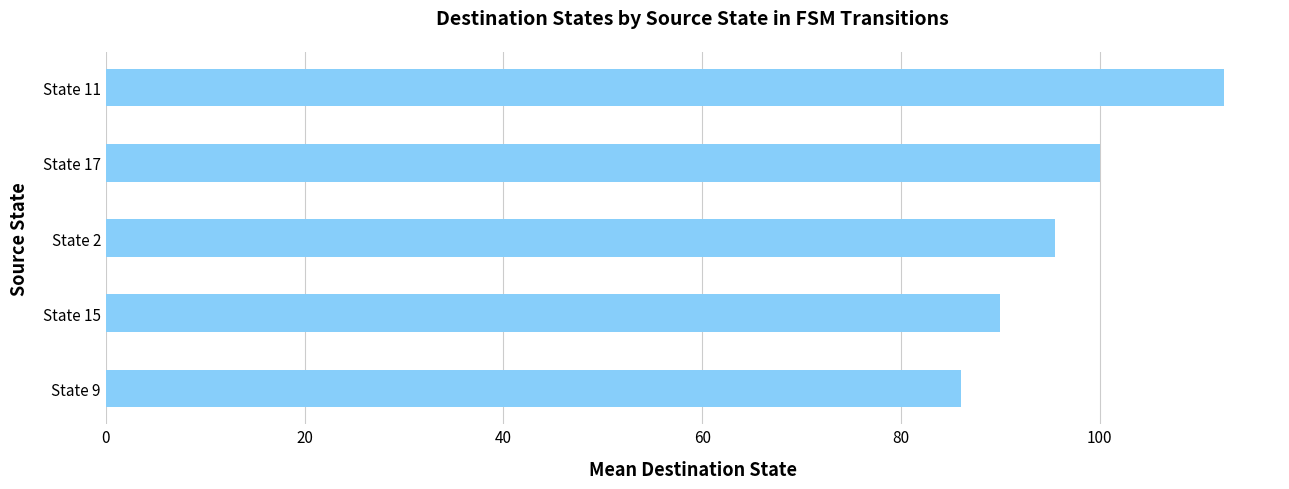

The chart shows a value of 90.0 at State 15. True or false?

True